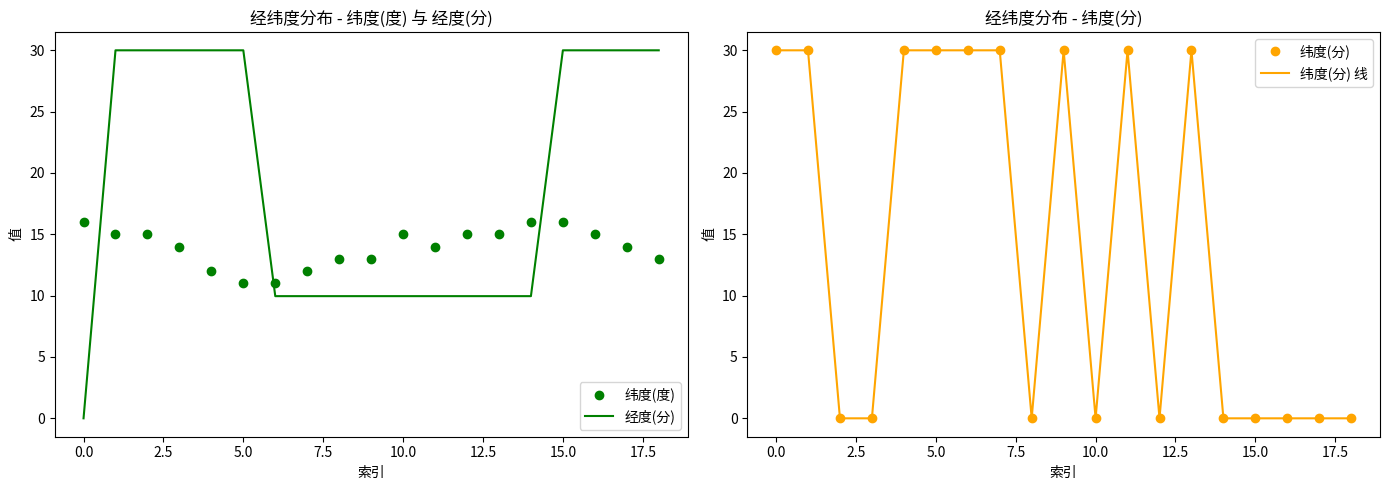

What value does the 纬度(度) series have at 15.0?

16.0